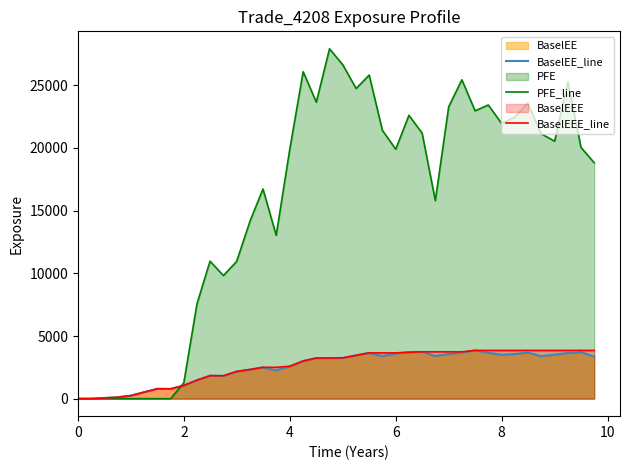

Reading right to left, extract all data points from this chart.

BaselEE_line: 3353.8	3707.1	3641.4	3511.8	3387.6	3679.3	3559.5	3498.7	3665.2	3849.5	3688.7	3561.4	3403.0	3738.1	3705.0	3600.6	3382.0	3653.6	3458.6	3251.9	3237.1	3240.8	3003.7	2586.5	2244.8	2502.0	2326.8	2167.4	1805.5	1834.6	1476.3	1053.5	766.0	790.5	520.5	245.0	113.7	57.6	0.0	0.0
PFE_line: 18825.0	20045.2	25289.0	20541.3	21143.5	23590.4	22459.7	21967.6	23434.1	22964.2	25442.6	23291.0	15797.4	21181.7	22608.7	19901.7	21409.9	25822.4	24744.3	26636.2	27912.8	23655.8	26086.2	19921.7	13032.5	16729.0	14212.0	10939.4	9822.6	10970.6	7566.5	1255.2	0.0	0.0	0.0	0.0	0.0	0.0	0.0	0.0
BaselEEE_line: 3849.5	3849.5	3849.5	3849.5	3849.5	3849.5	3849.5	3849.5	3849.5	3849.5	3738.1	3738.1	3738.1	3738.1	3705.0	3653.6	3653.6	3653.6	3458.6	3251.9	3240.8	3240.8	3003.7	2586.5	2502.0	2502.0	2326.8	2167.4	1834.6	1834.6	1476.3	1053.5	790.5	790.5	520.5	245.0	113.7	57.6	0.0	0.0